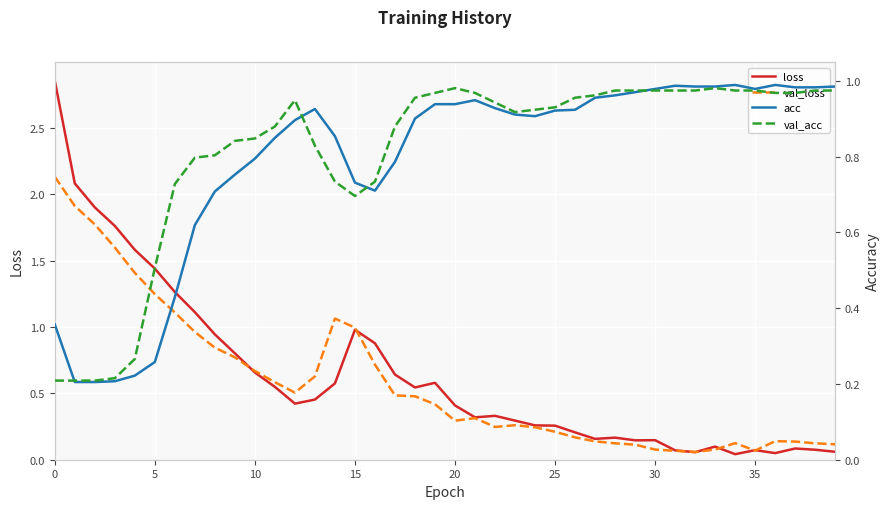

True or false: val_loss has more than 0 interior local peaks.

True